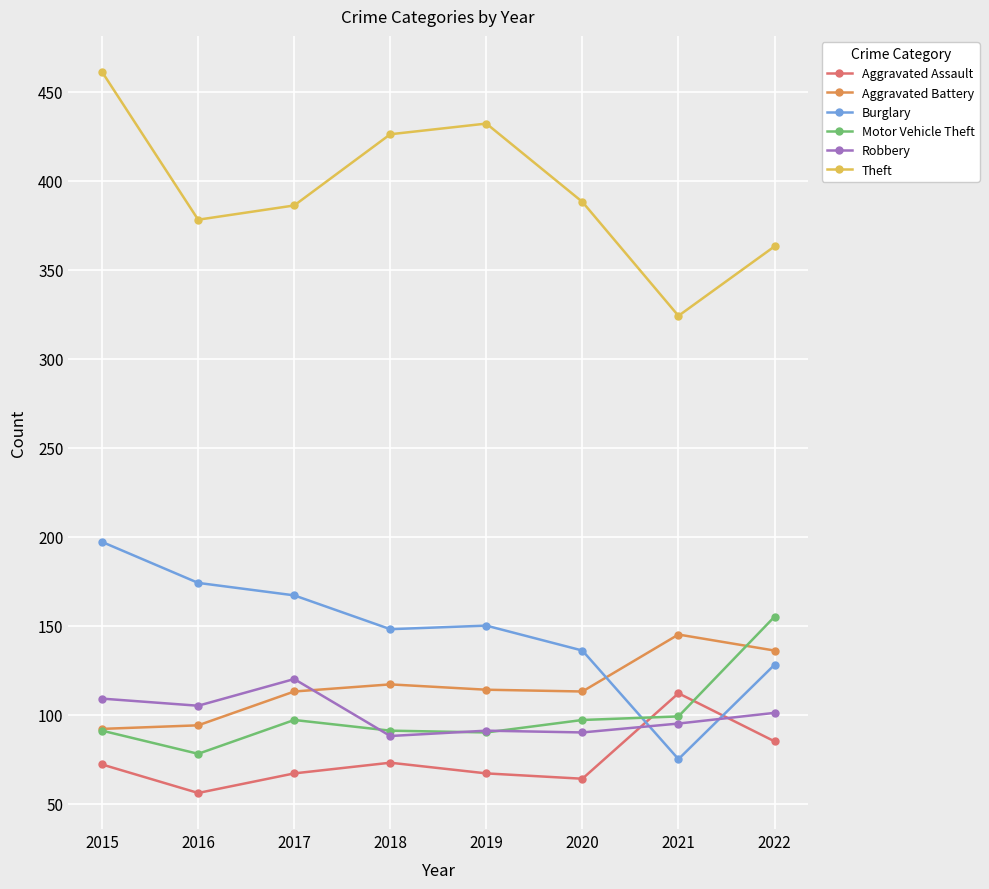

Between which two adjacent categories do Aggravated Assault and Burglary first intersect?

2020 and 2021